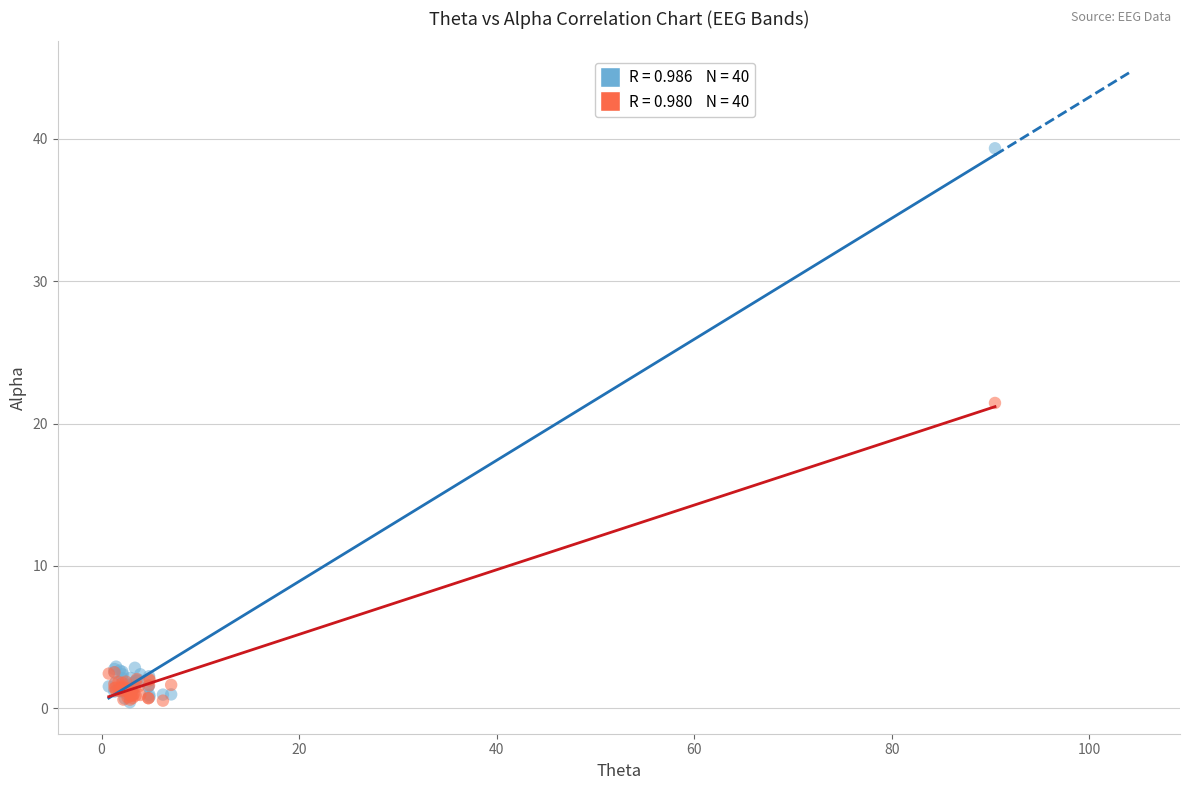

Across all series, what Y value is closest to 19?

21.4